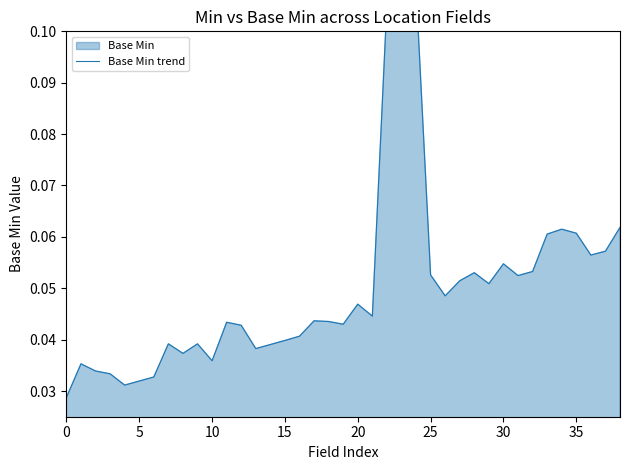

Between 23 and 0, which is larger?

23